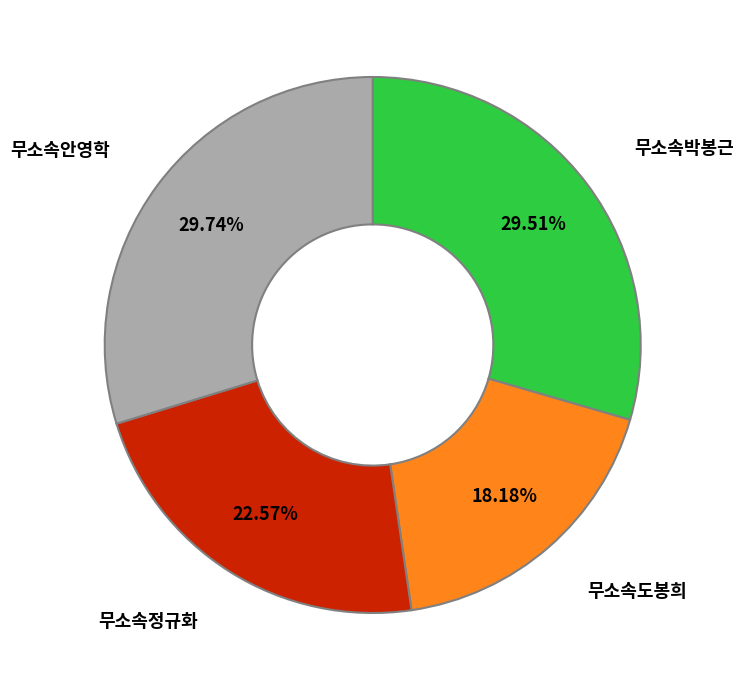

Is there any slice that represents more than half of the pie?

No